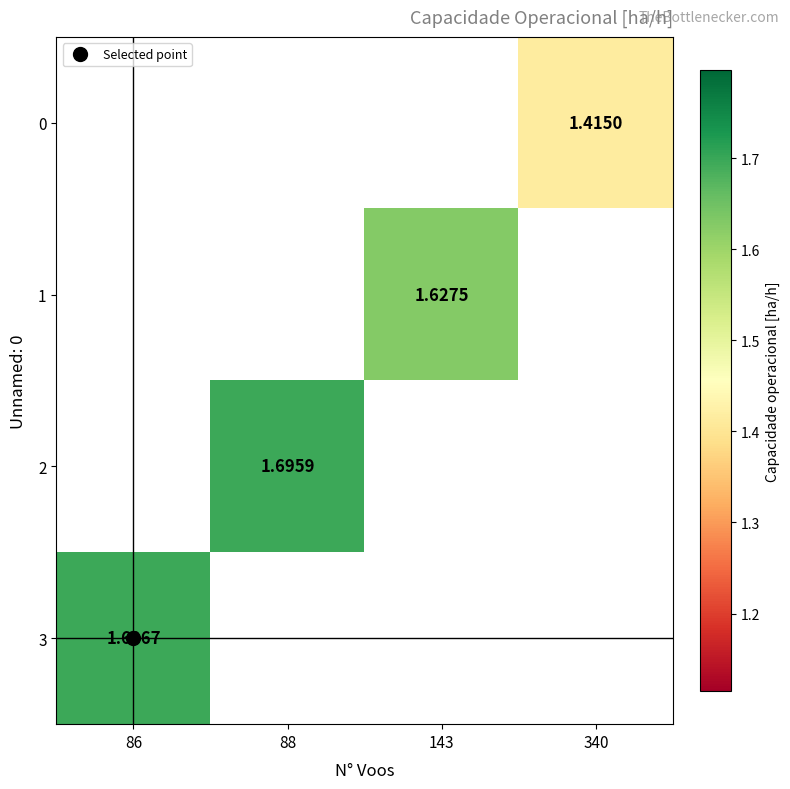

How many data points in 1 are above 1?

1